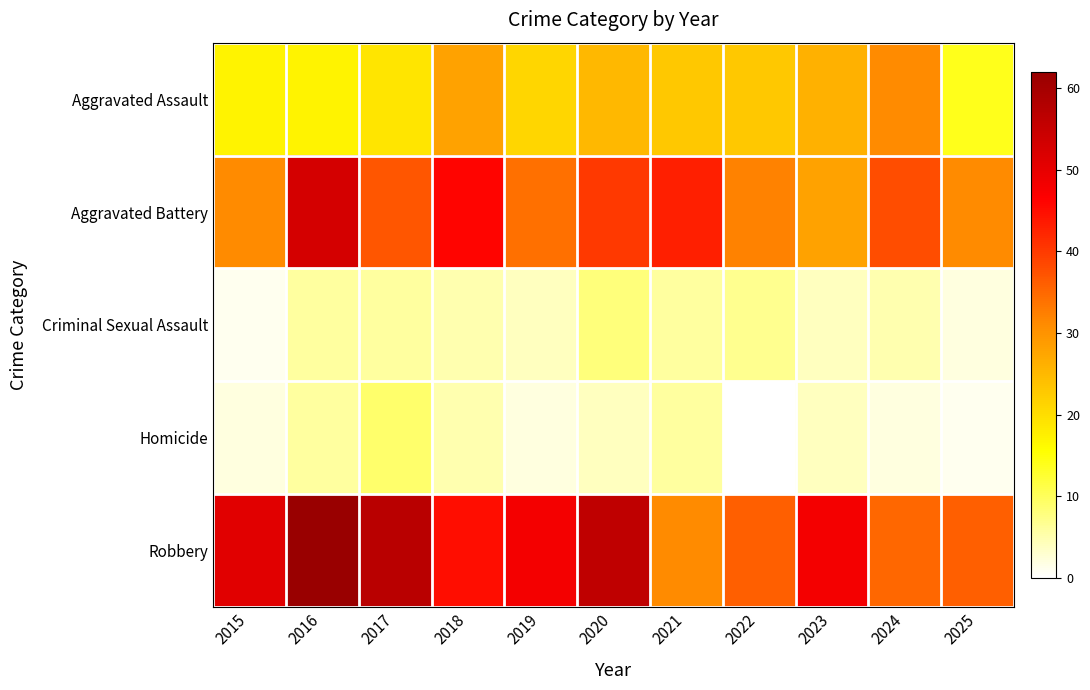

At how many categories does at least one series exceed 18?

11